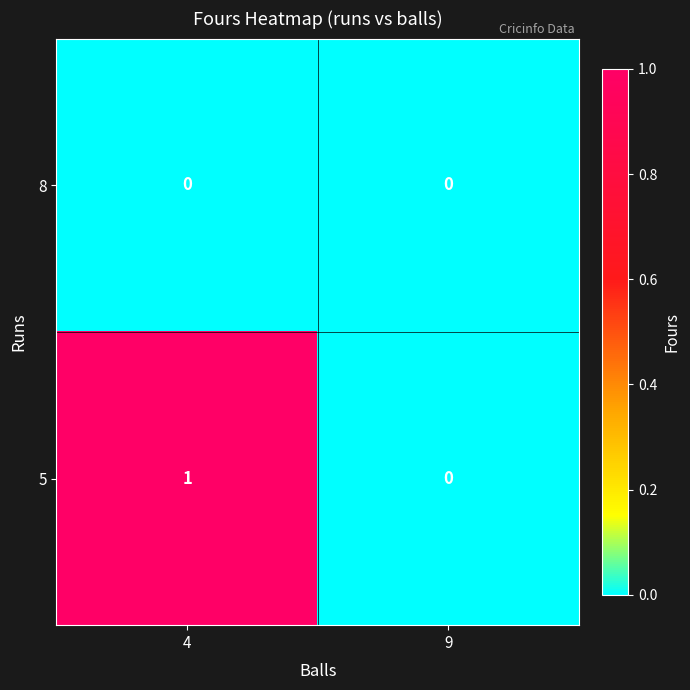

How many distinct data groups are displayed?

2